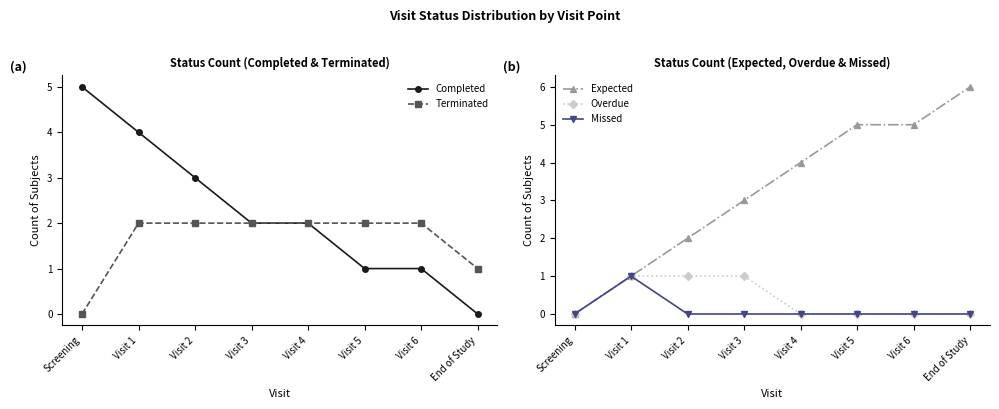

At Visit 1, list the series in order from largest to smallest.

Completed, Terminated, Expected, Overdue, Missed